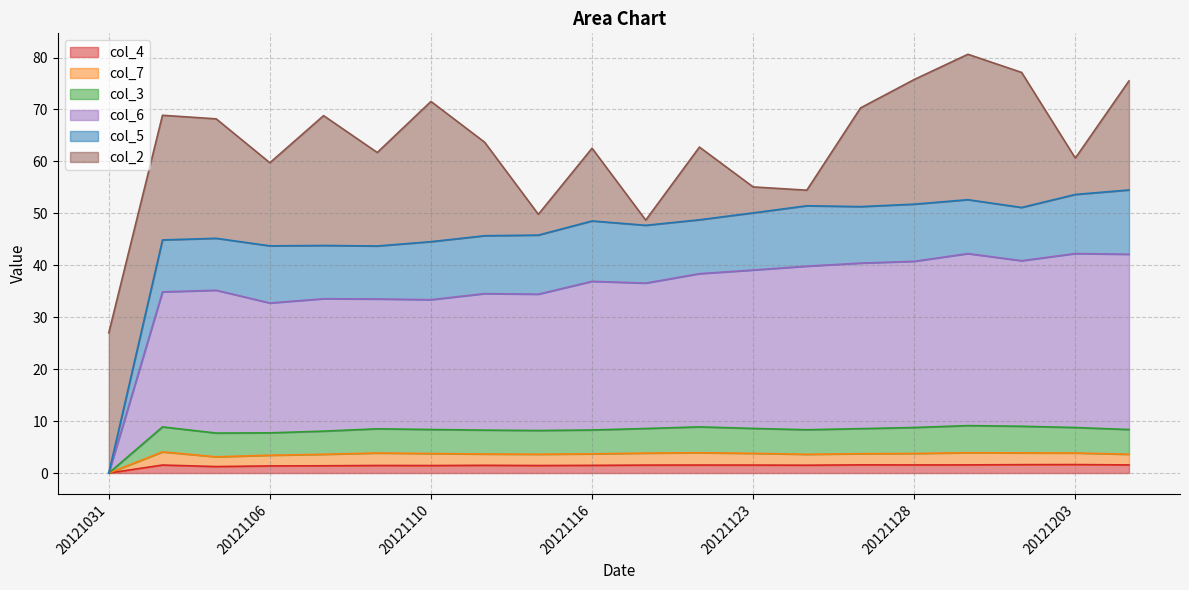

In col_6, how many points are higher than both neighbors (excluding endpoints)?

6